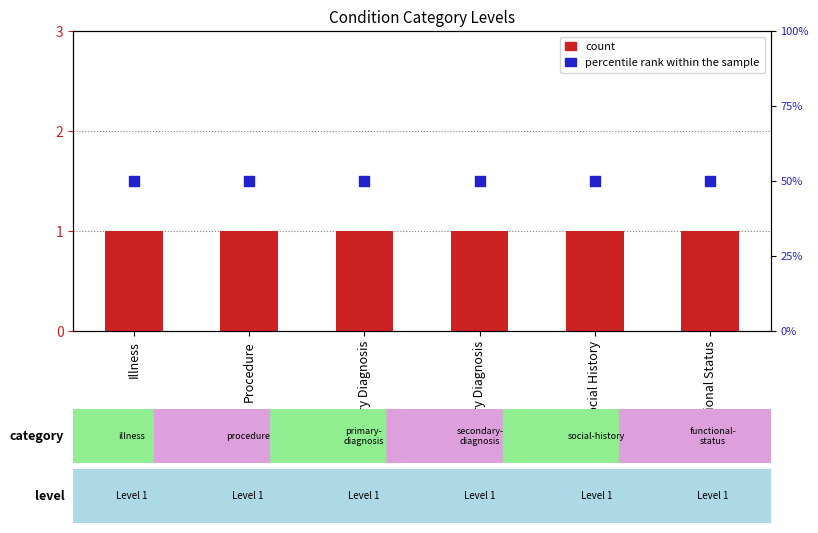

Is the value of count at Primary Diagnosis greater than the value of percentile rank within the sample at Procedure?

Yes